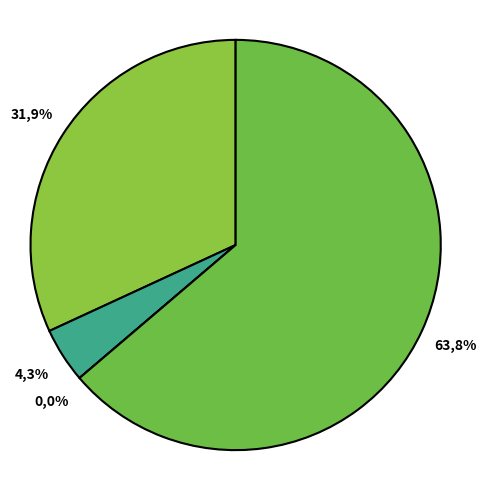

To the nearest percent, what is the combined percentage of Численность стоматологов and Численность фармацевтов?

4%